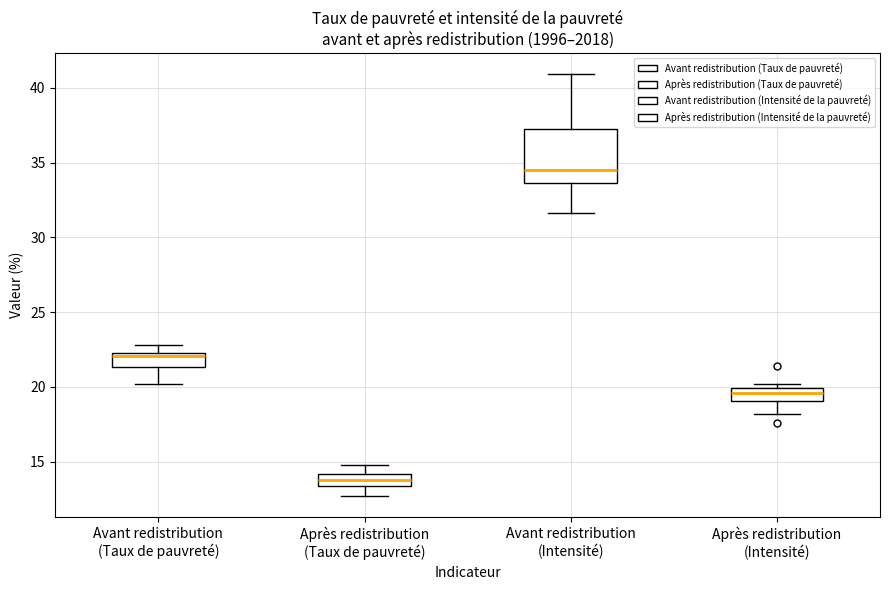

Where does the median line of the box for Après redistribution (Intensité) sit on the y-axis? The values are not printed on the chart, so give them approximately, as read against the axis.

19.5